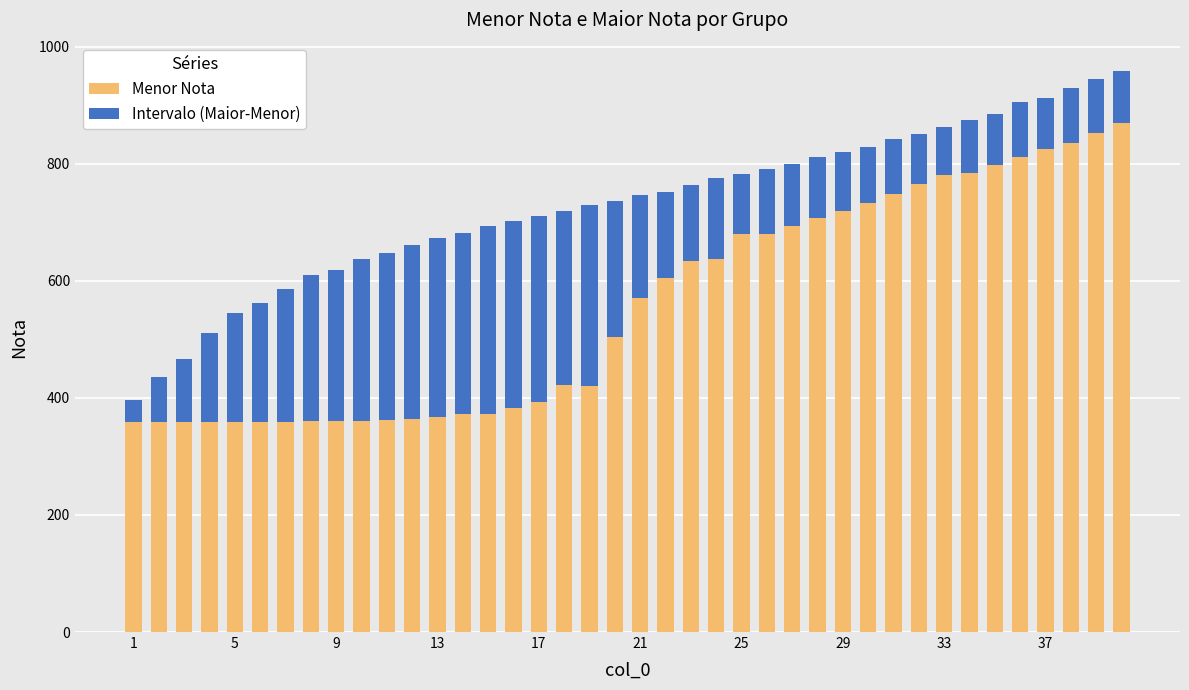

What is the sum of all Menor Nota values?

22292.9